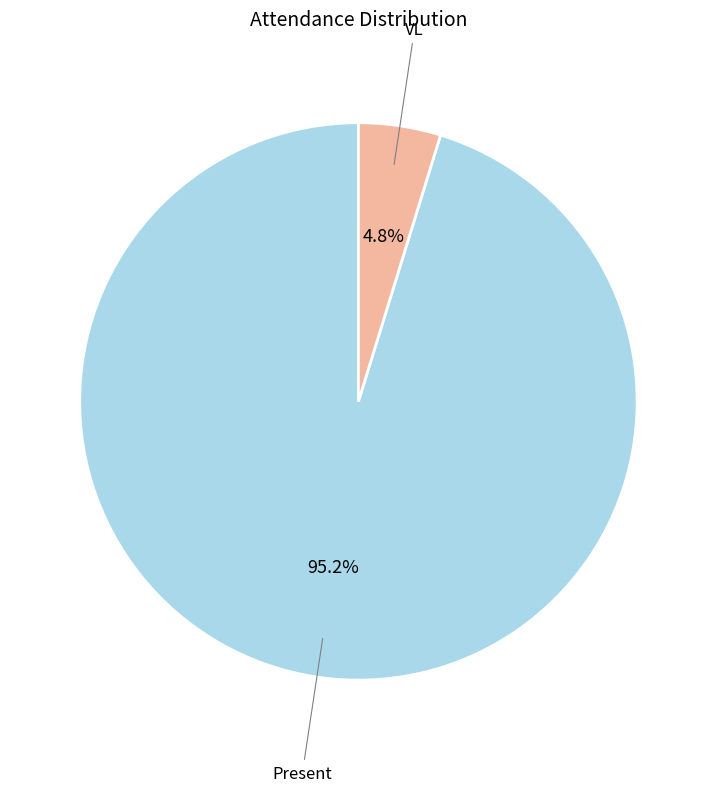

Does any single category account for the majority?

Yes